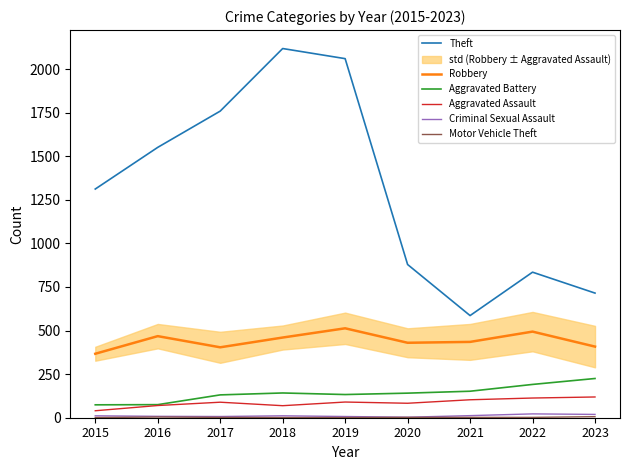

Count the number of categories in the chart.

9